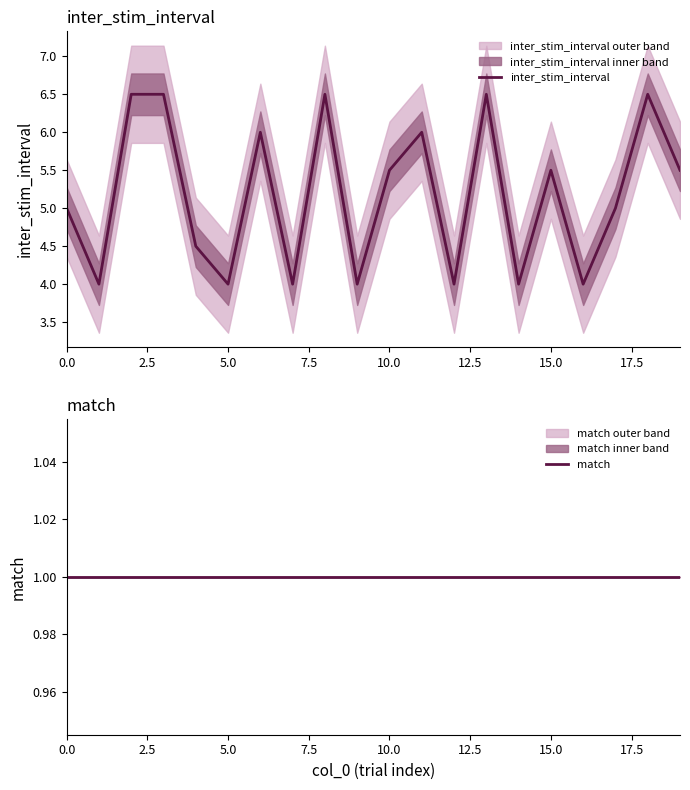

List the series in order of their peak value, lowest first.

match, inter_stim_interval